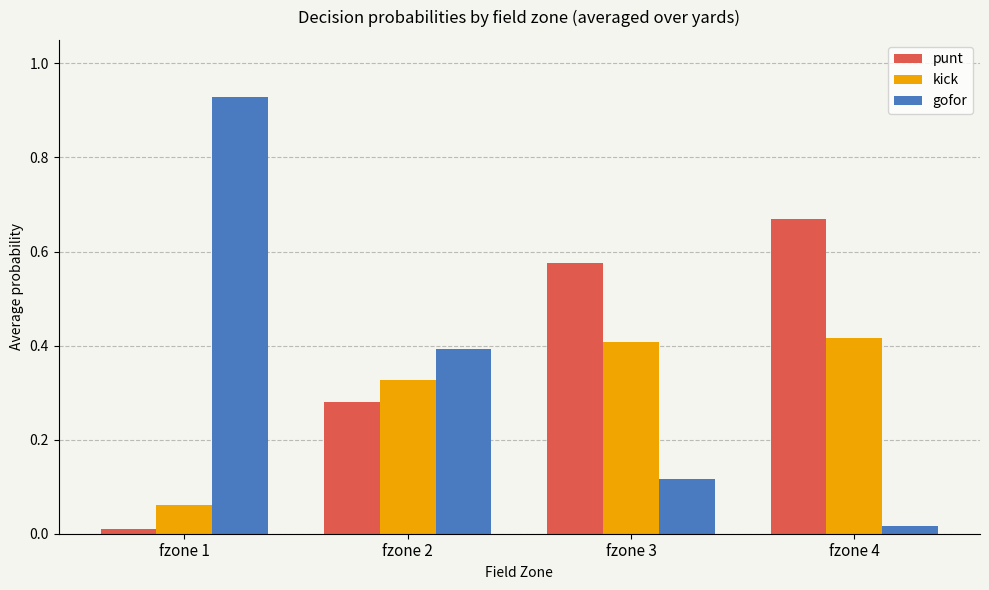

What are all the series names shown in the legend?

punt, kick, gofor